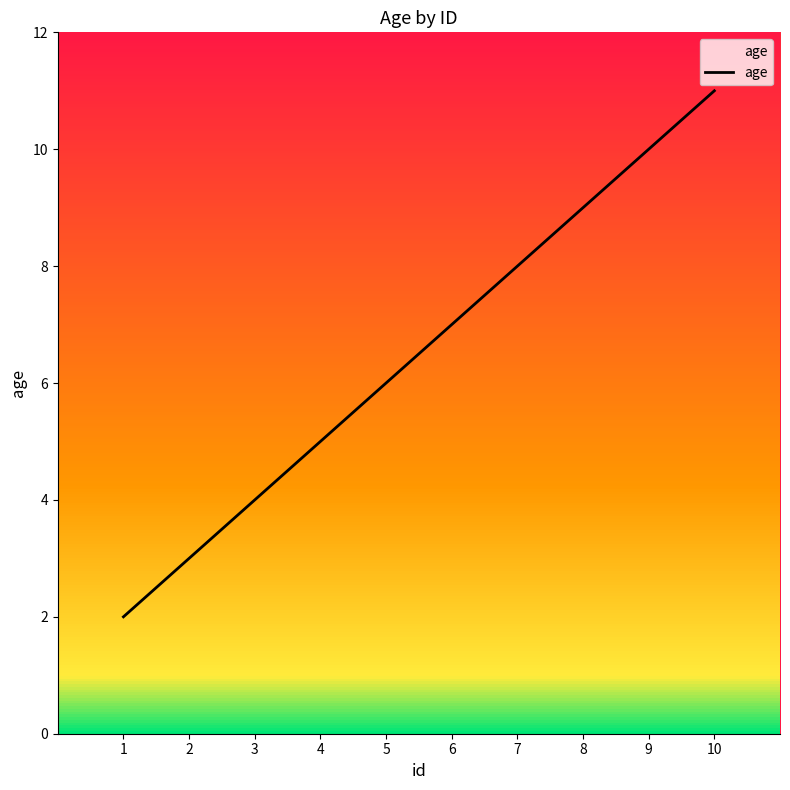

List the labels in order of value, largest first.

10, 9, 8, 7, 6, 5, 4, 3, 2, 1